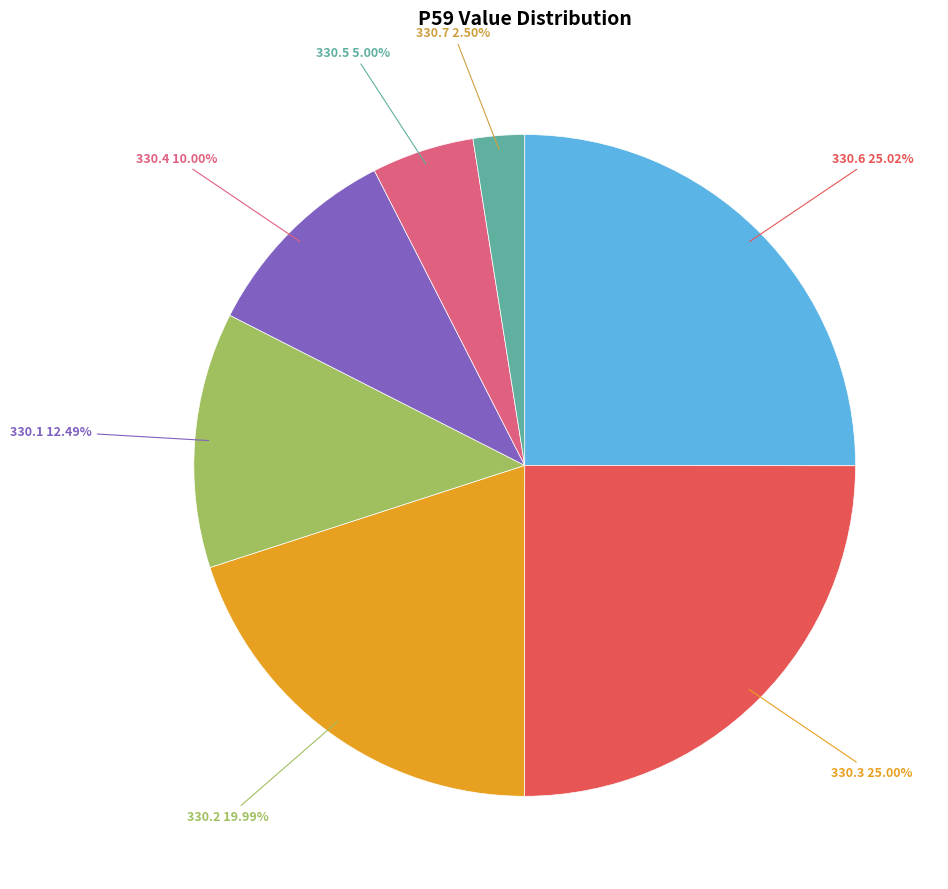

To the nearest percent, what is the average slice percentage?

14%